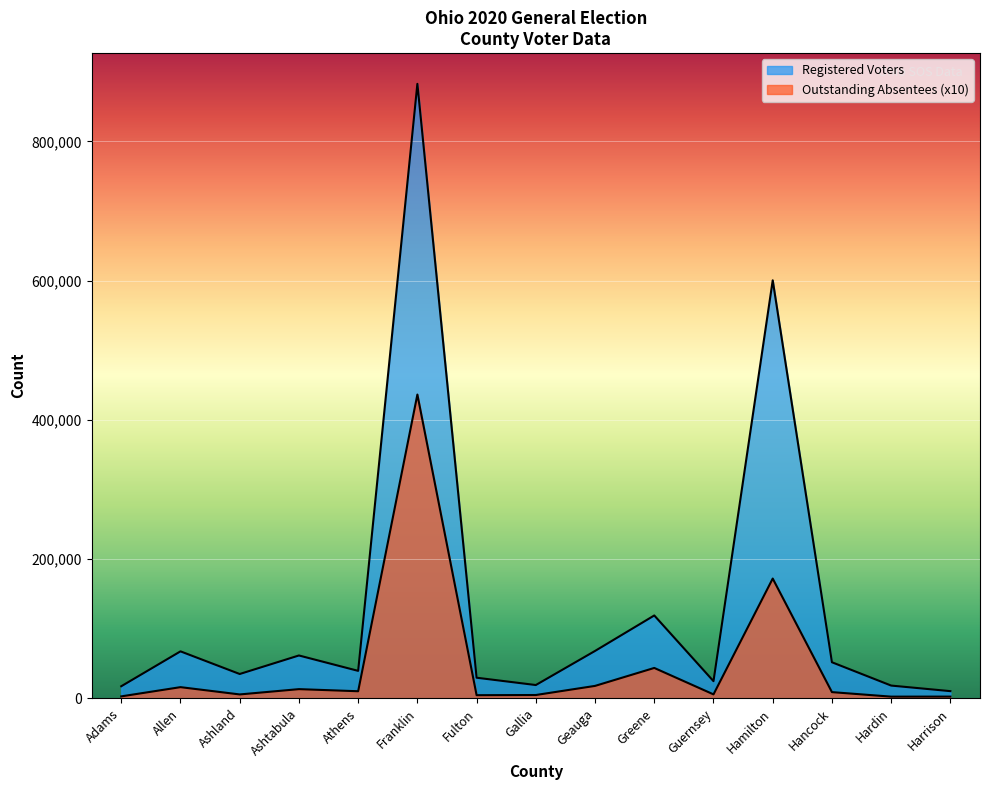

Which series has the largest total across all categories?

Registered Voters